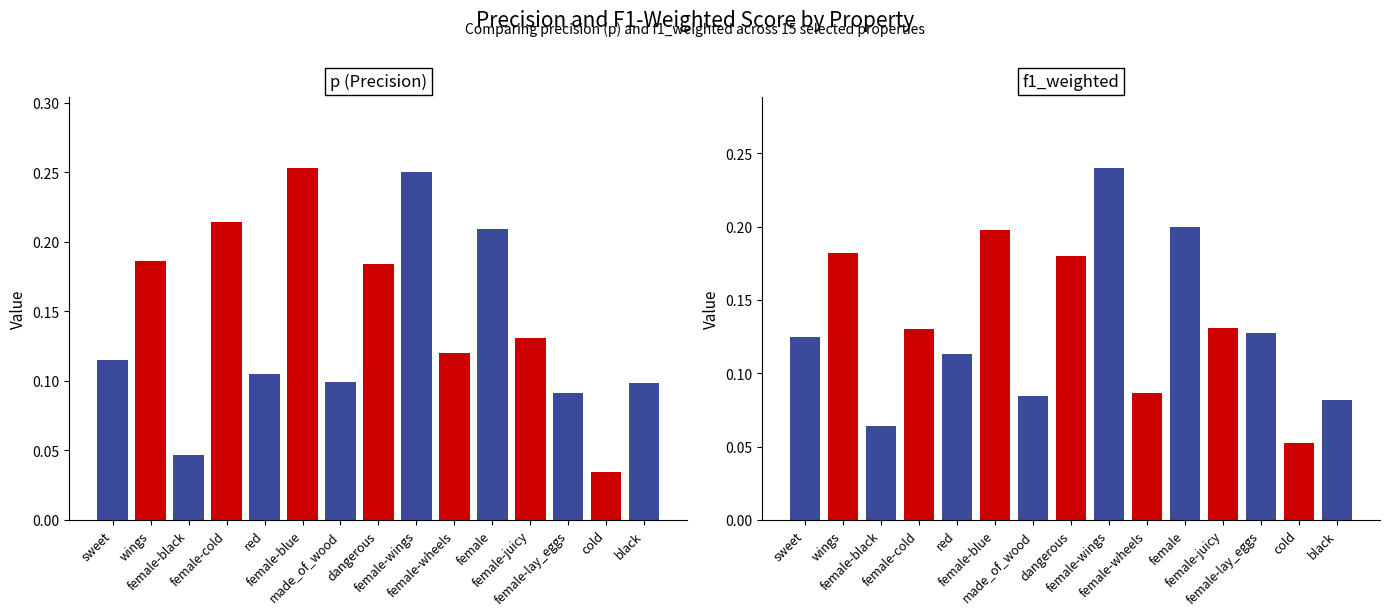

What position from the right is cold?

2